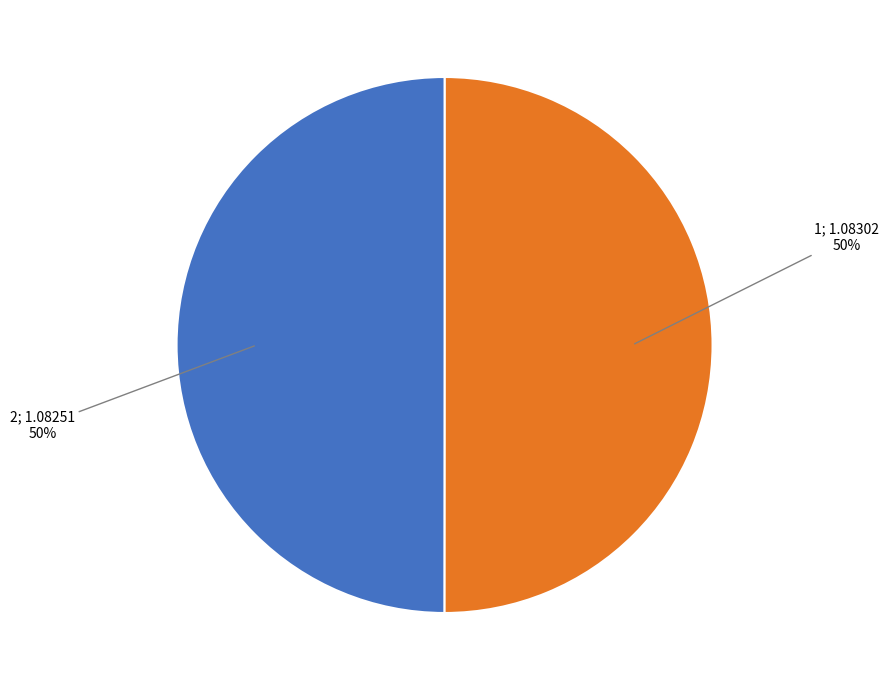

Rank the categories by value from lowest to highest.

2, 1